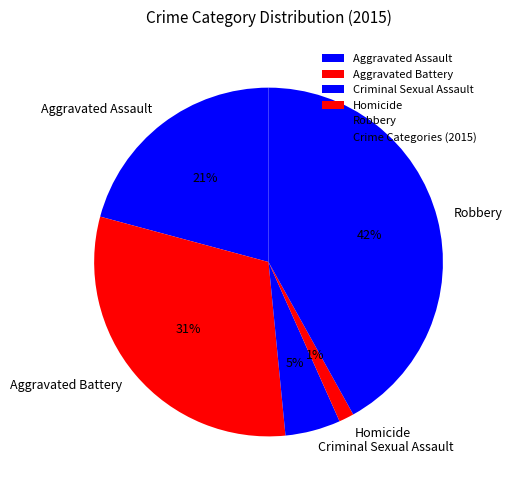

Is it true that Aggravated Battery is 41% of the pie?

False